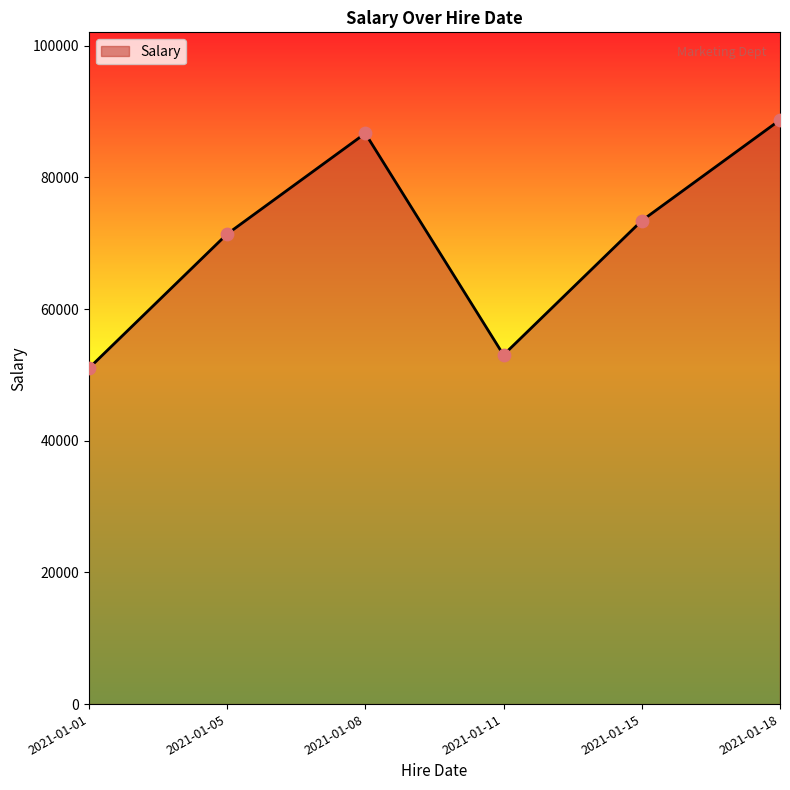

What is the change in value from 2021-01-15 to 2021-01-18?

+15300